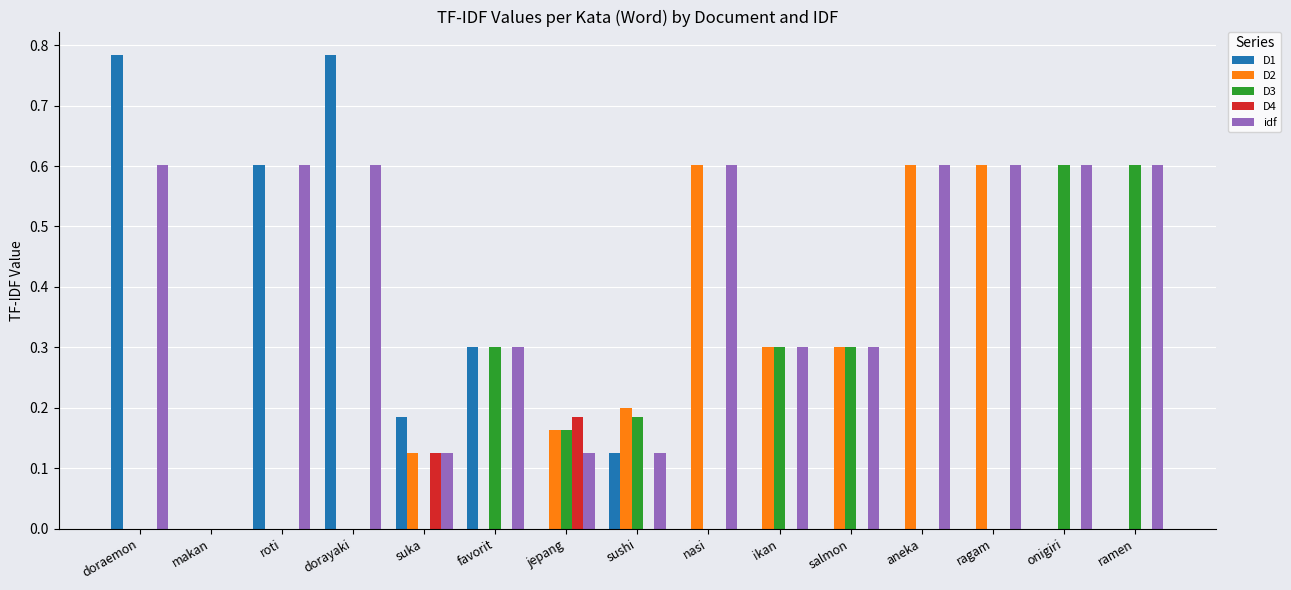

Is it true that D2 equals 0.2 at salmon?

False